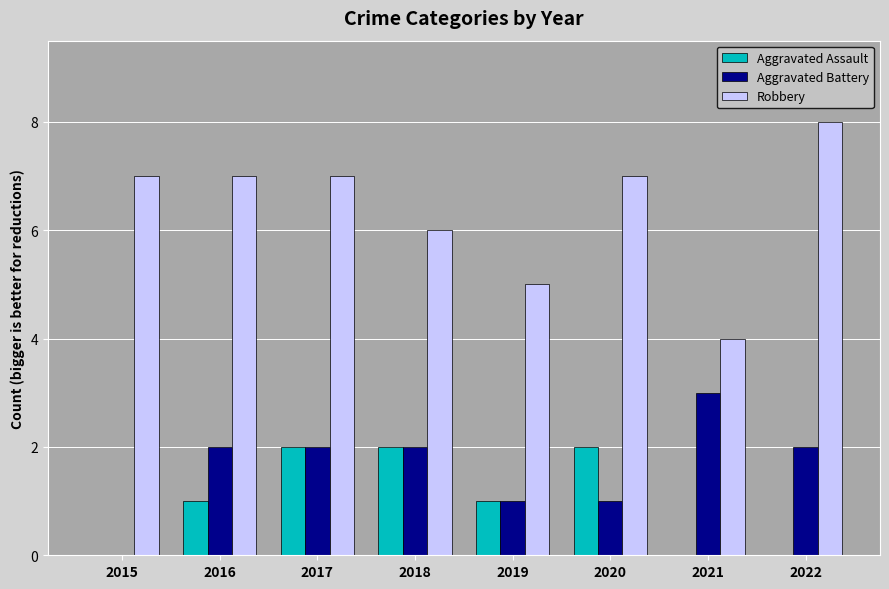

What is the average value of the Robbery series?

6